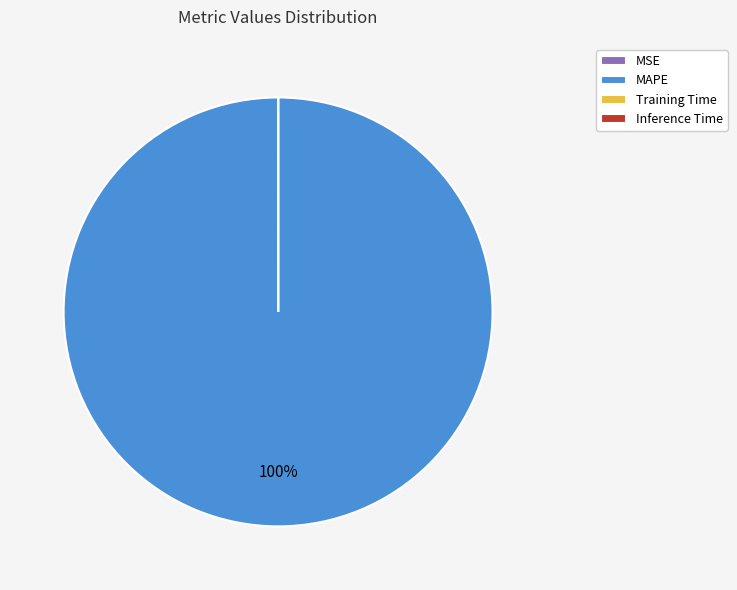

What is the majority slice?

MAPE